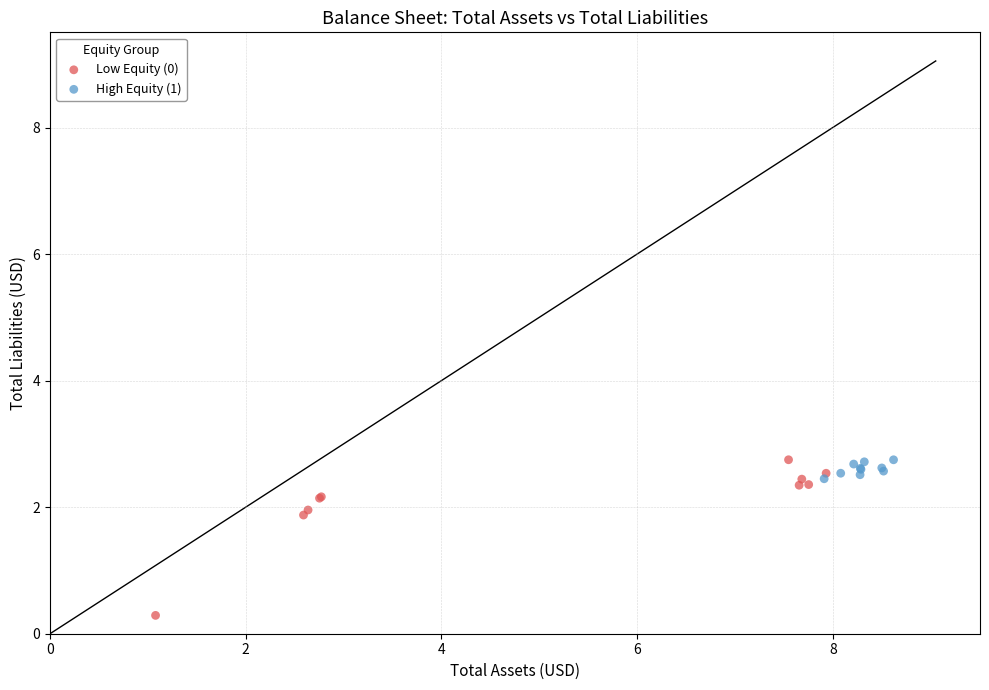

Which series has the widest spread of Y values?

Low Equity (0)